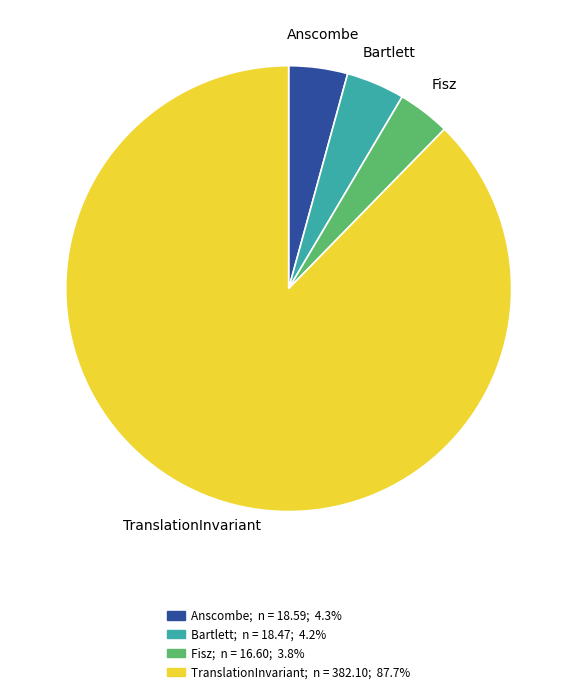

What is the ratio of the value at TranslationInvariant to the value at Fisz?

23.0